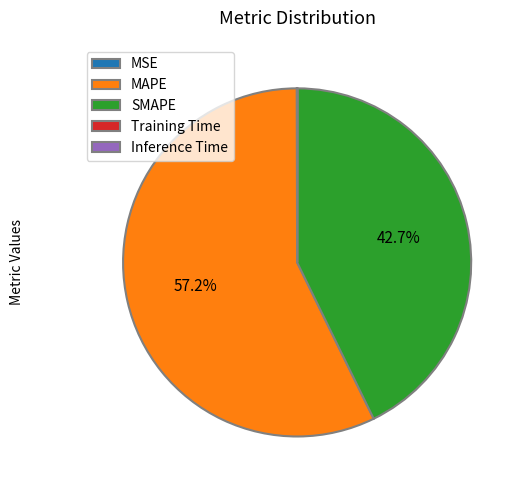

Is there any slice that represents more than half of the pie?

Yes